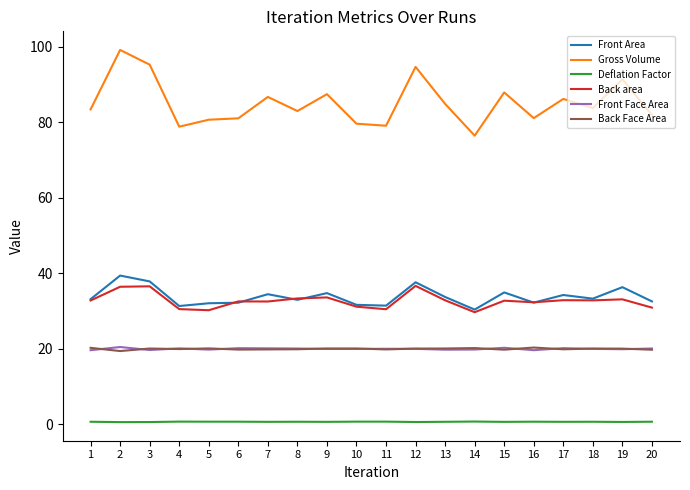

True or false: Back Face Area has more than 2 points higher than both neighbors.

True